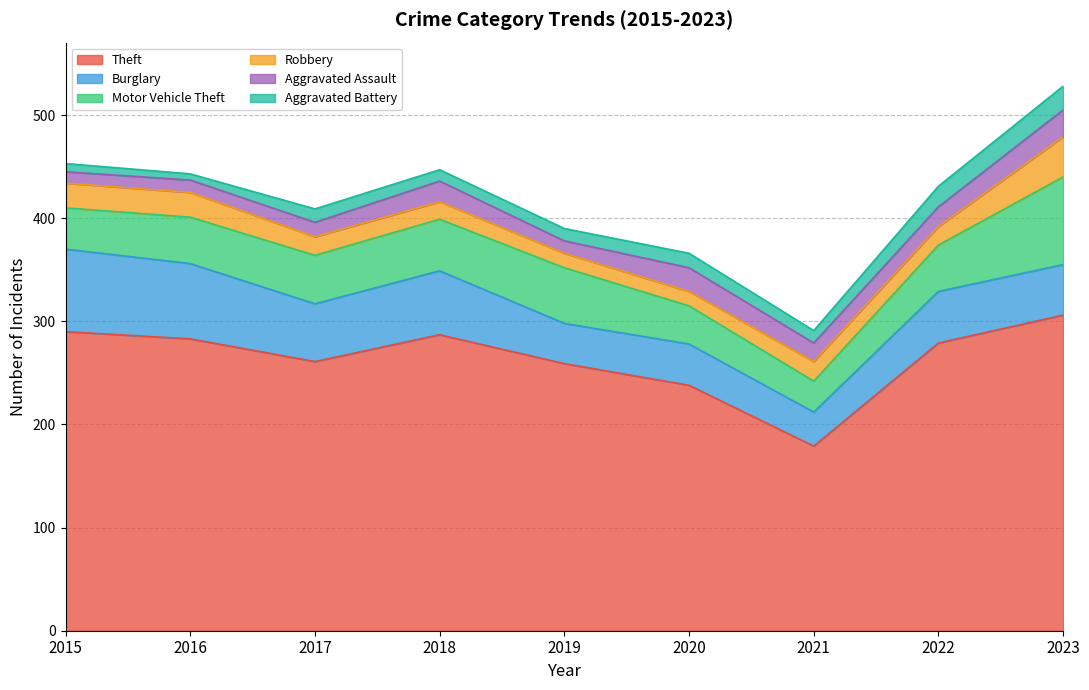

True or false: Theft and Aggravated Assault cross at least once.

False